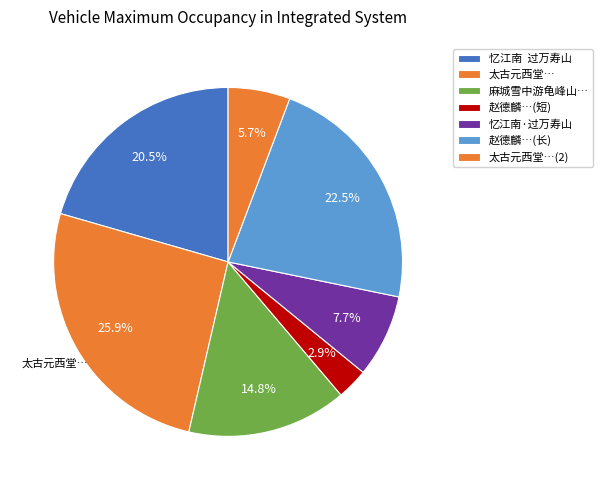

What percentage is the 忆江南·过万寿山 slice, to the nearest percent?

8%